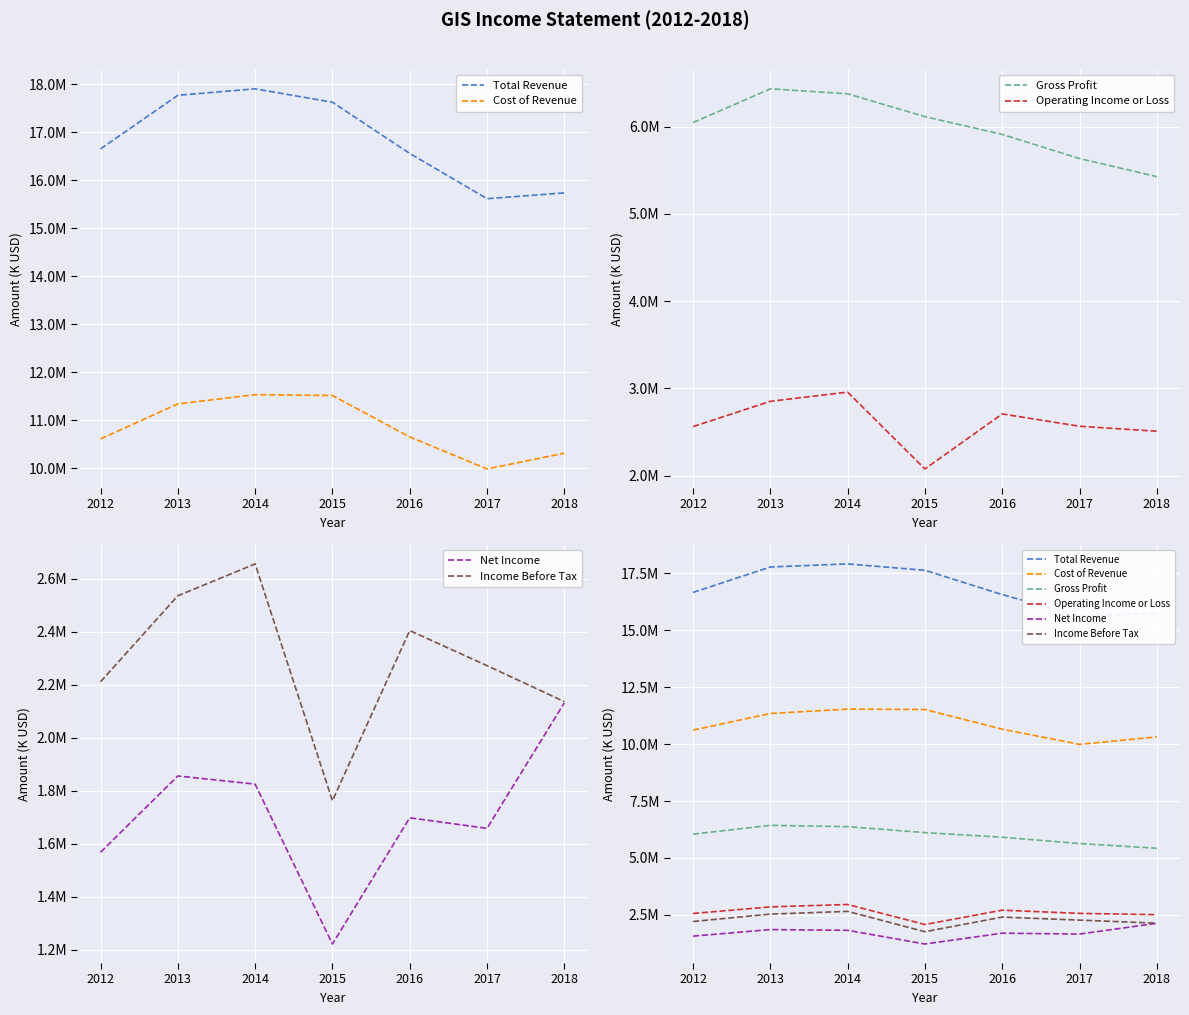

What is the difference between the highest and lowest values at 2018?

13609400